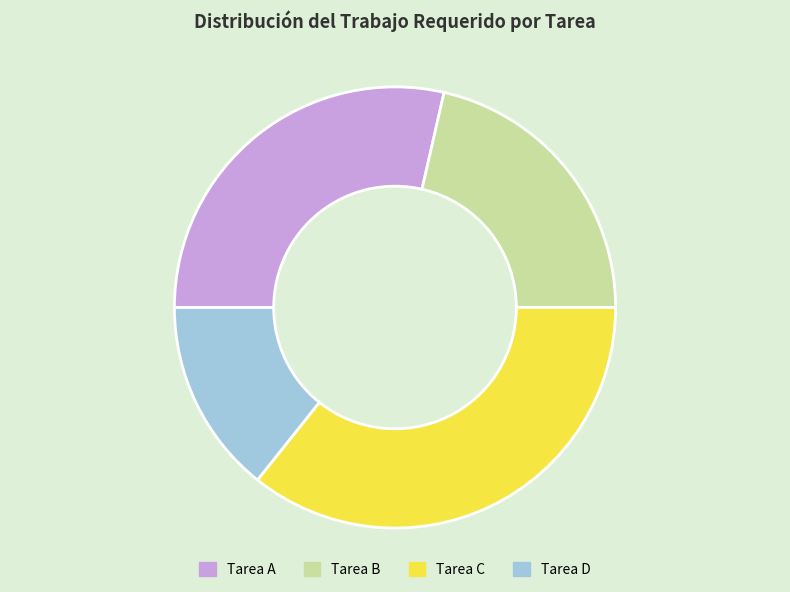

Which category has the biggest portion of the pie?

Tarea C